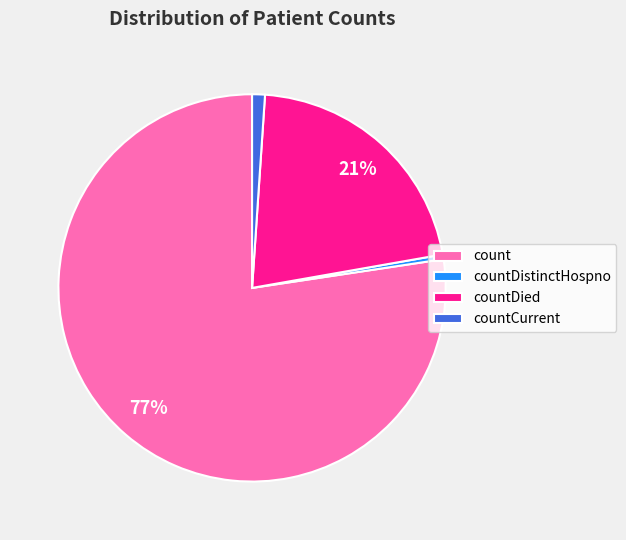

Which has a higher value, countDied or countDistinctHospno?

countDied